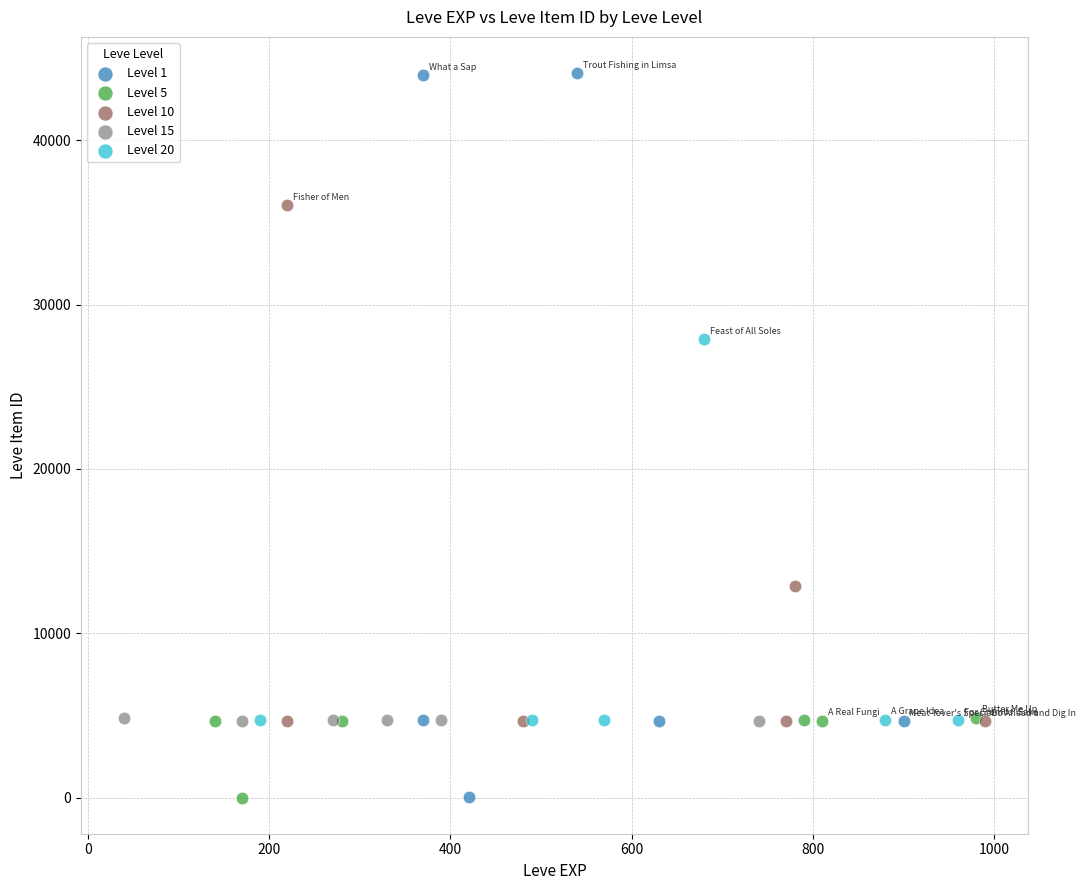

Which series contains the highest Y value?

Level 1